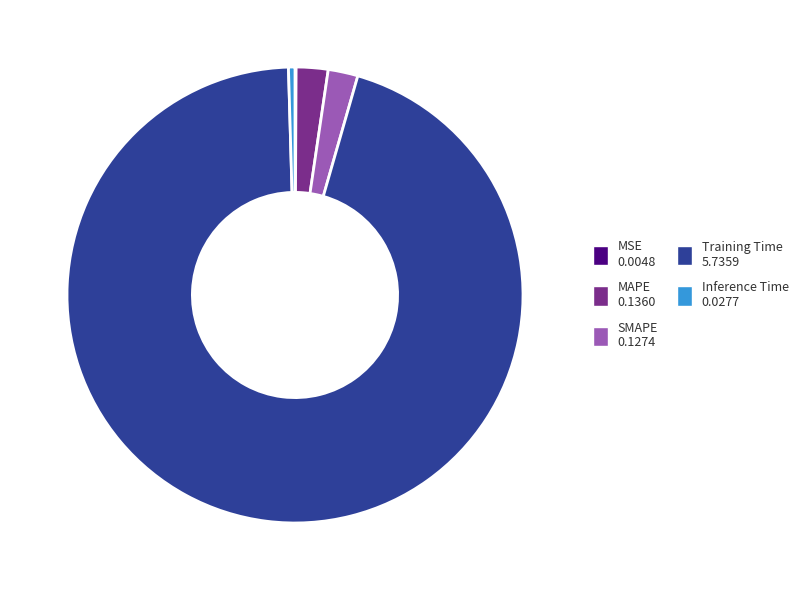

Which has a higher value, Training Time or Inference Time?

Training Time